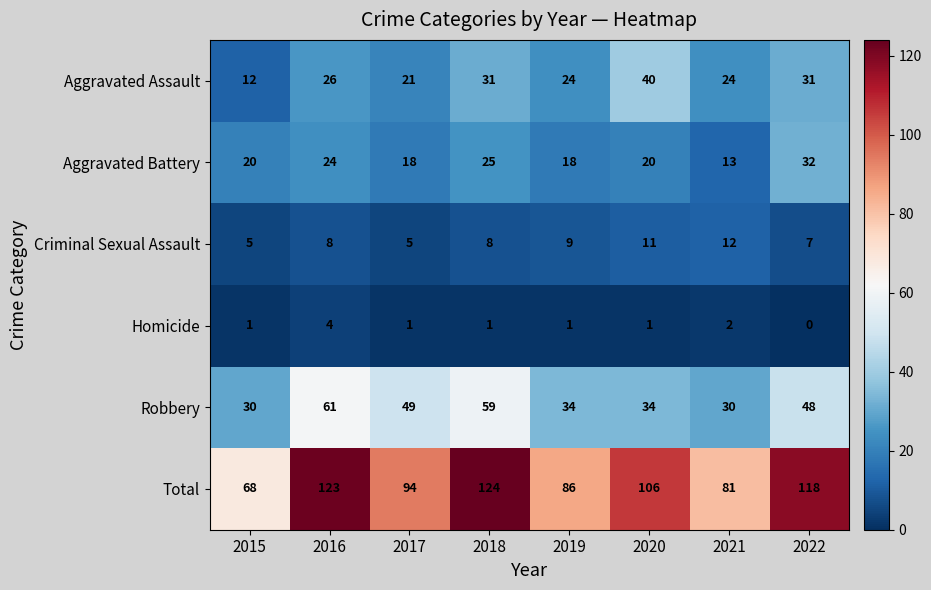

What is the sum of the Aggravated Battery values at 2020 and 2018?

45